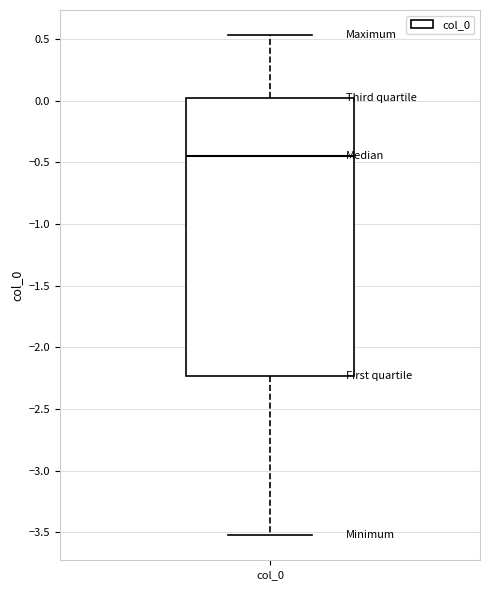

Transcribe this box plot: give where the median line is, the range the box spans, and where the two whiskers end, as read against the y-axis. The values are not printed on the chart, so give them approximately, as read against the axis.

median -0.45, box -2.25 to 0.00, whiskers -3.50 to 0.55